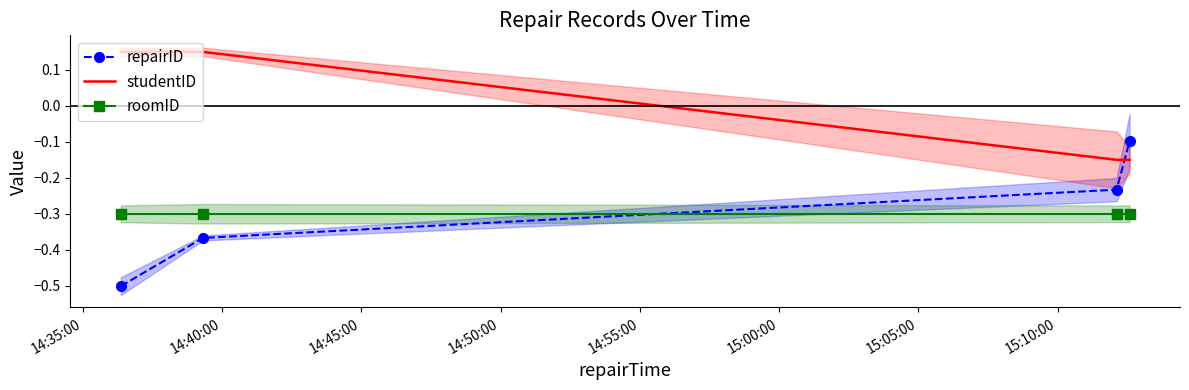

True or false: studentID and roomID cross at least once.

False